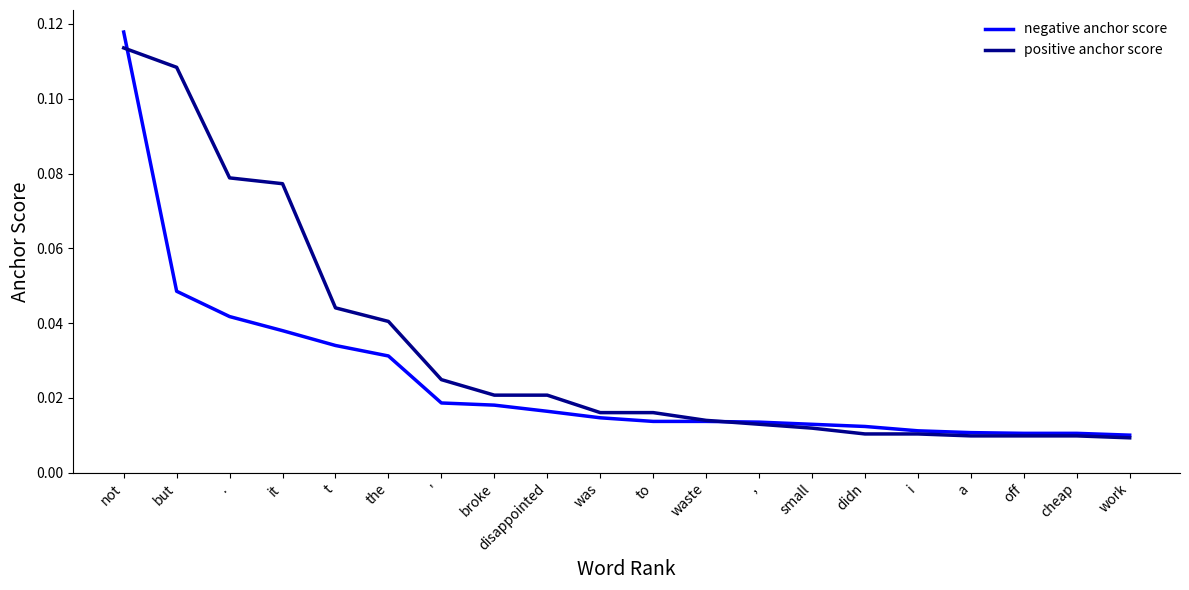

At which category does the chart reach its peak across all series?

not